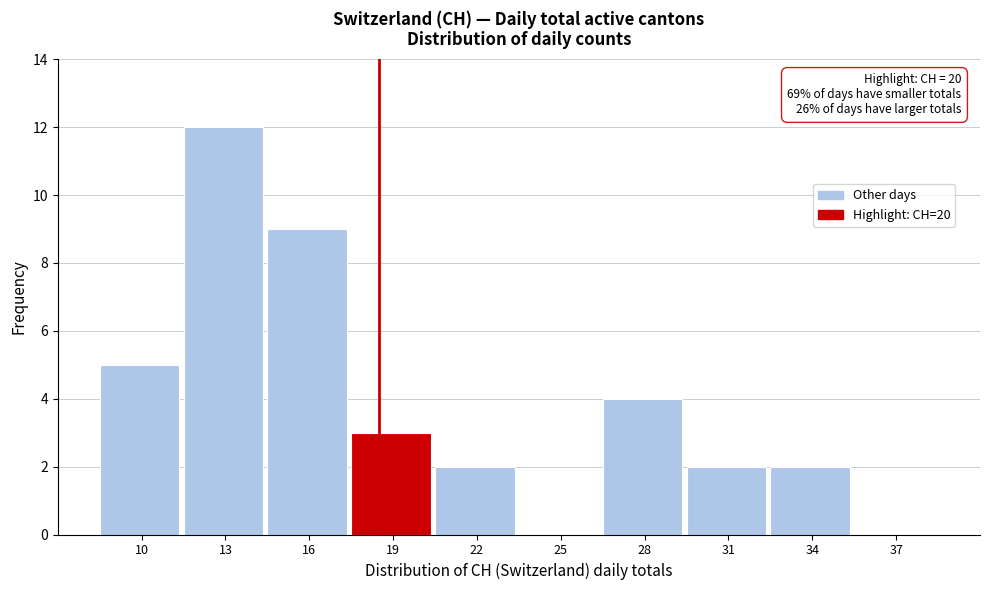

Reading left to right, extract all data points from this chart.

10=5	13=12	16=9	19=3	22=2	25=0	28=4	31=2	34=2	37=0